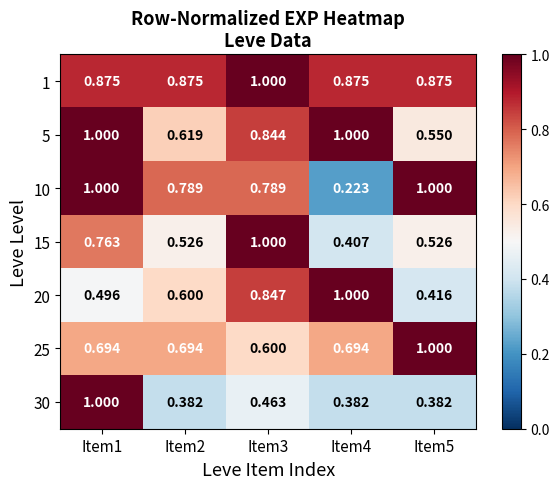

Is the value of 1 at Item5 greater than the value of 20 at Item5?

Yes